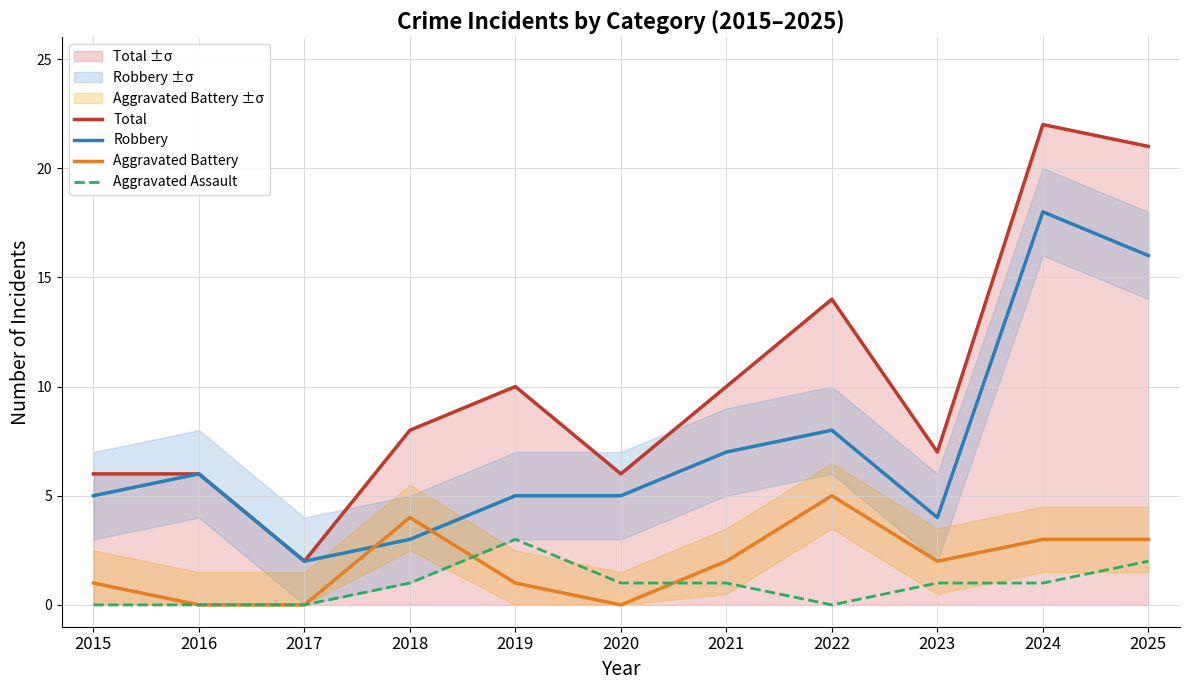

Reading left to right, list all the values displayed in this chart.

Total: 2015=6	2016=6	2017=2	2018=8	2019=10	2020=6	2021=10	2022=14	2023=7	2024=22	2025=21
Robbery: 2015=5	2016=6	2017=2	2018=3	2019=5	2020=5	2021=7	2022=8	2023=4	2024=18	2025=16
Aggravated Battery: 2015=1	2016=0	2017=0	2018=4	2019=1	2020=0	2021=2	2022=5	2023=2	2024=3	2025=3
Aggravated Assault: 2015=0	2016=0	2017=0	2018=1	2019=3	2020=1	2021=1	2022=0	2023=1	2024=1	2025=2